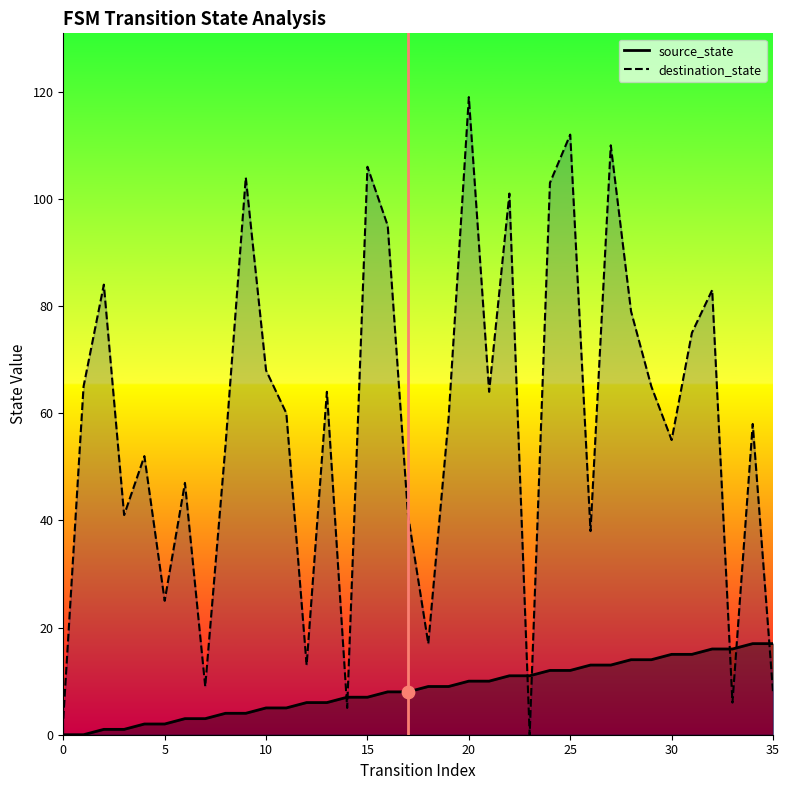

Which series has the widest spread of Y values?

destination_state